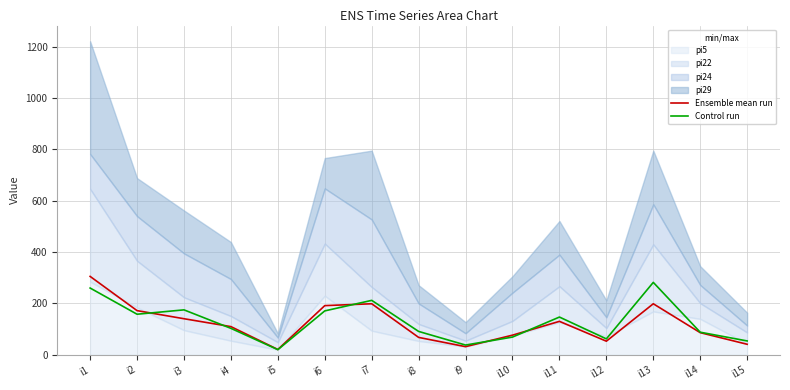

Rank the categories by Control run value from lowest to highest.

i5, i9, i15, i12, i10, i14, i8, i4, i11, i2, i6, i3, i7, i1, i13